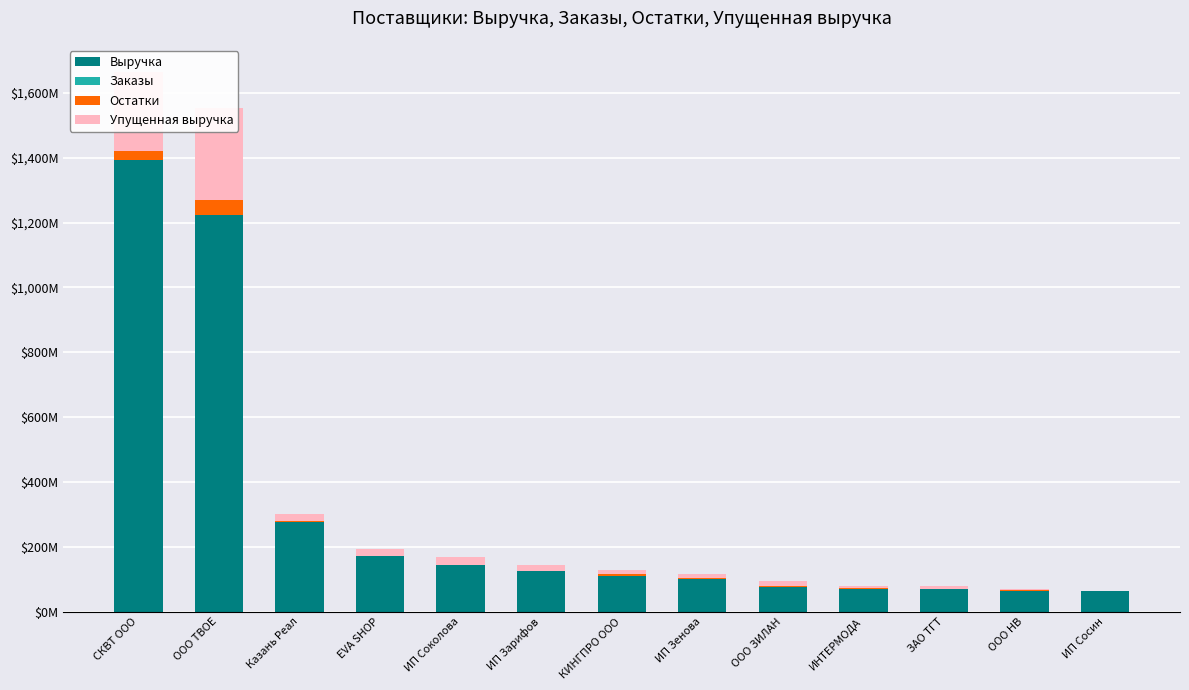

Between ООО ТВОЕ and ИП Соколова, which series saw the biggest shift?

Выручка